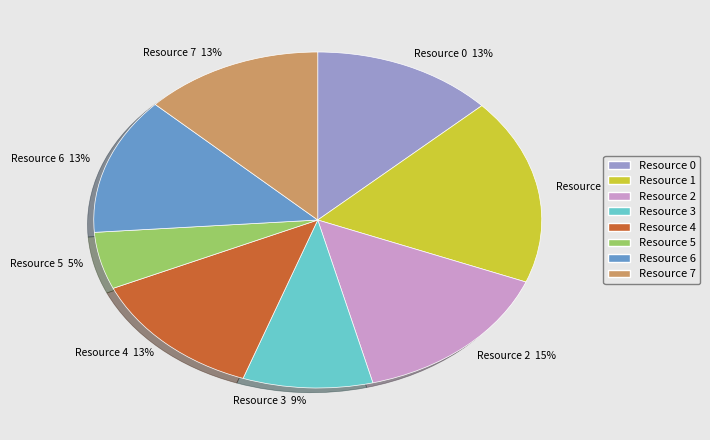

Do Resource 3 and Resource 7 together represent more than half of the pie?

No